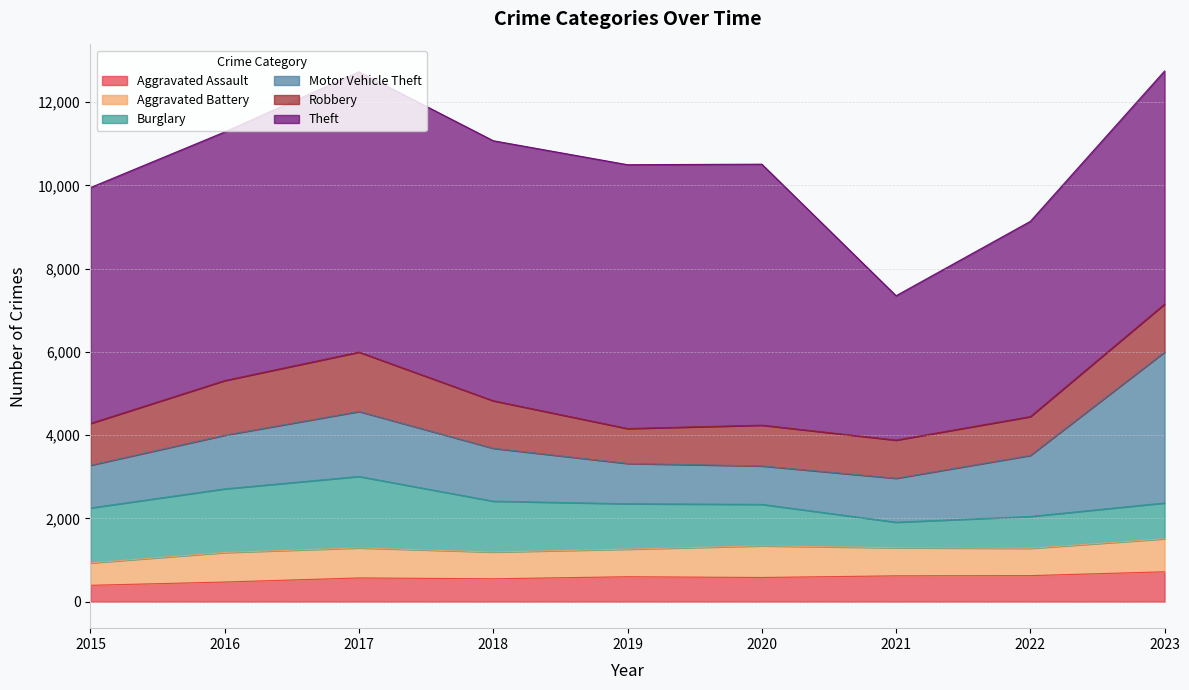

How many intersections are there between Burglary and Aggravated Battery?

2